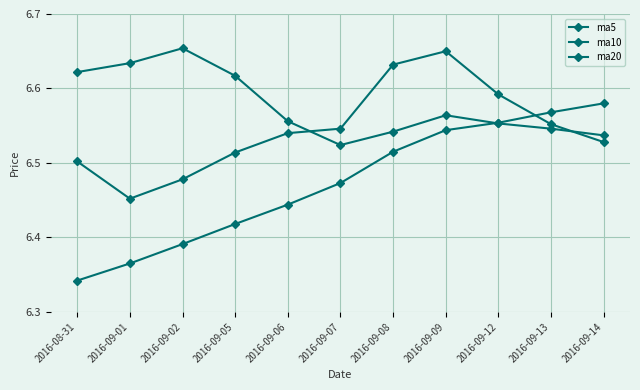

Rank the series at 2016-09-14 from lowest to highest value.

ma5, ma10, ma20